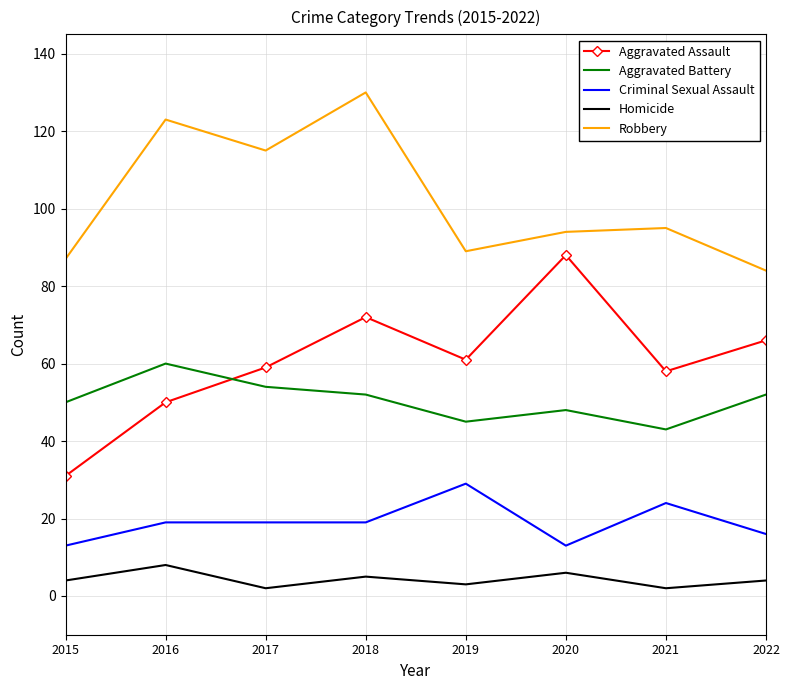

What is the difference between the highest and lowest values at 2021?

93